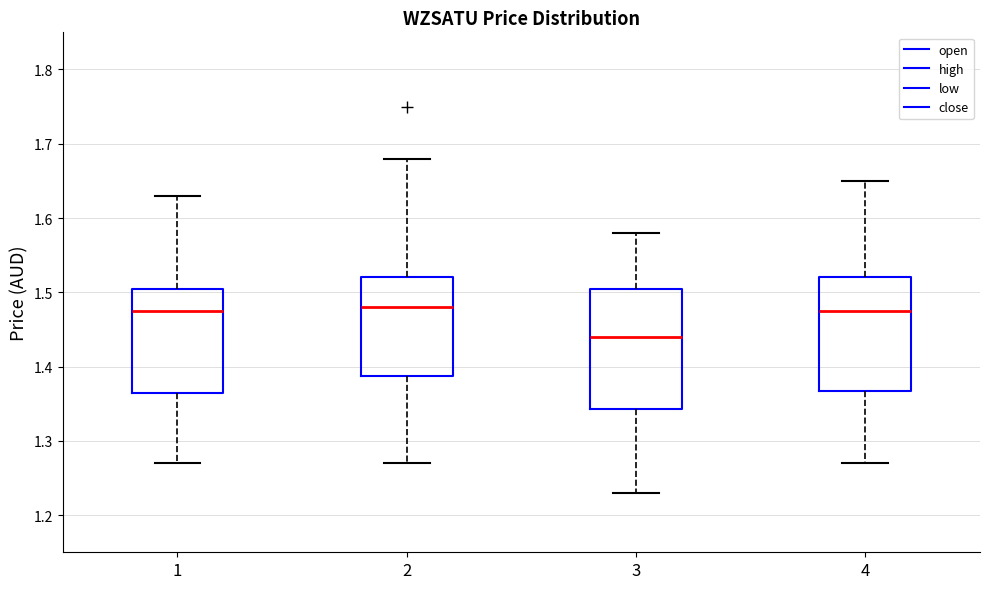

Where does the upper whisker of the box at x = 2 end on the y-axis? The values are not printed on the chart, so give them approximately, as read against the axis.

1.68